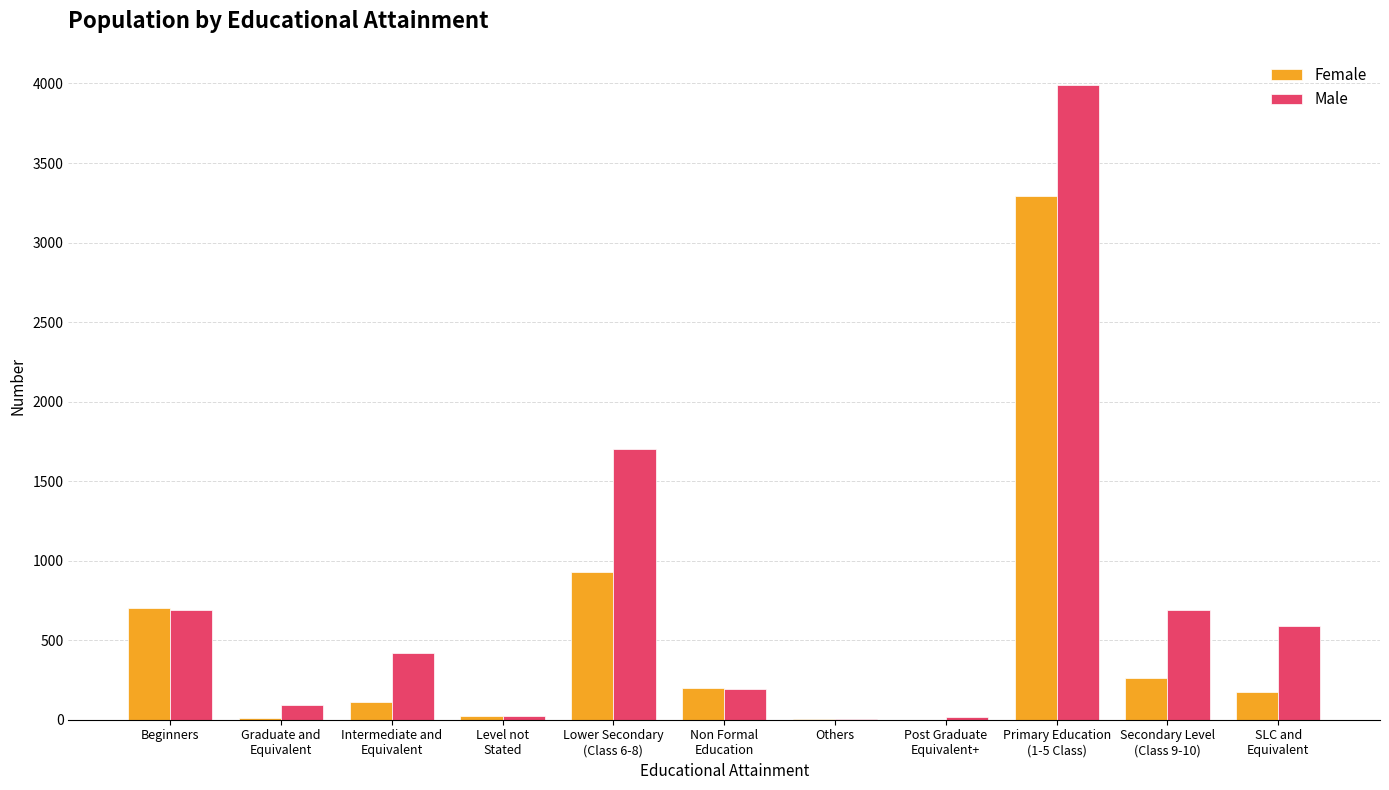

What is the total value across all series at Level not
Stated?

48